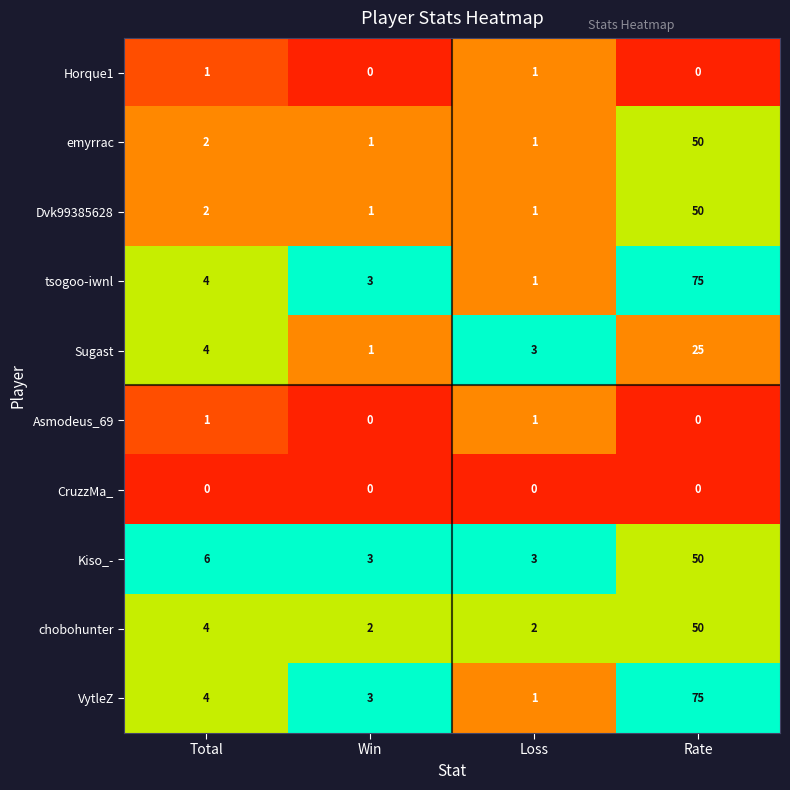

At which category is the sum across all series the highest?

Rate